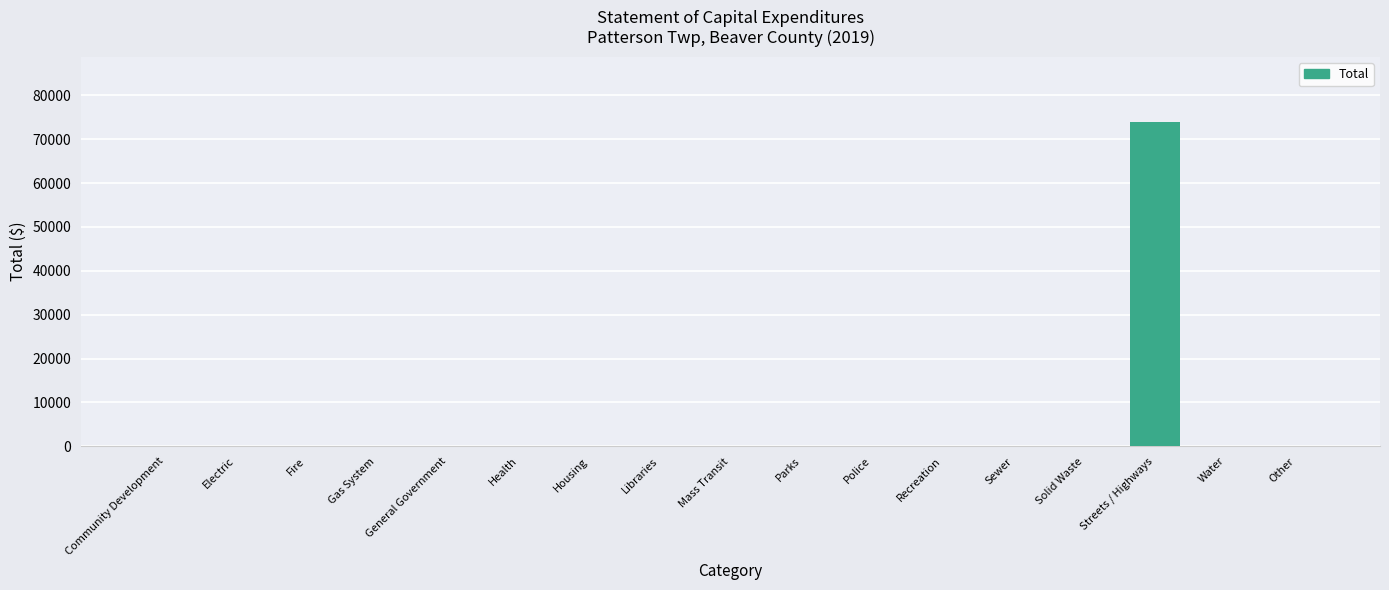

Are the bars grouped side by side (vs. stacked)?

No